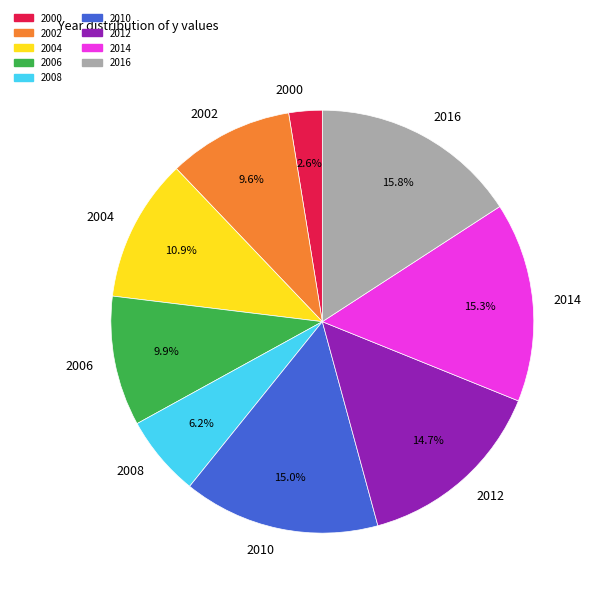

Approximately how many times larger is the value at 2010 compared to 2014?

1.0